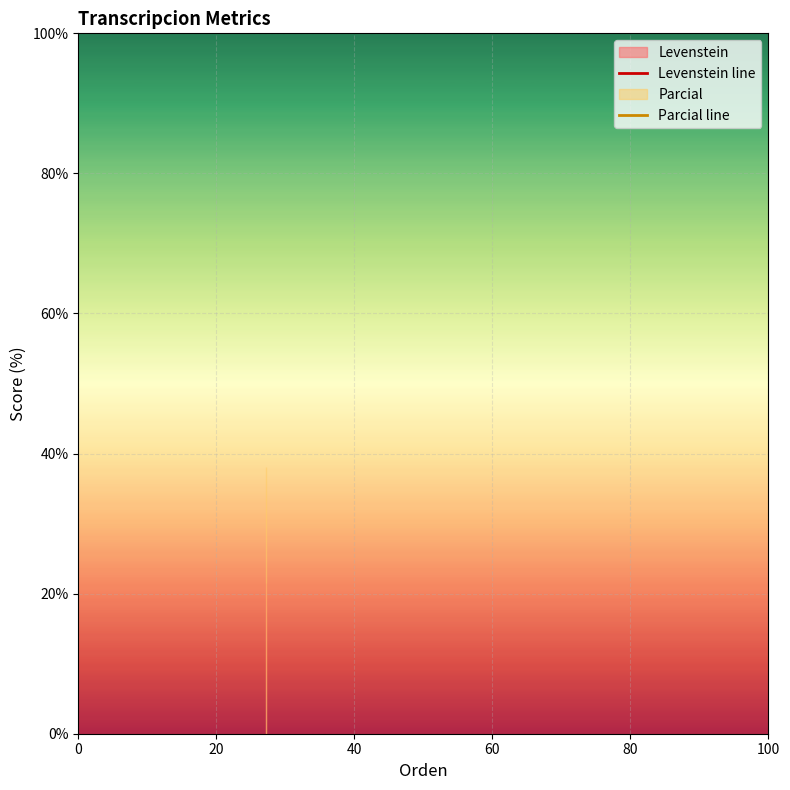

What is the average value of the Levenstein line series?

21.6